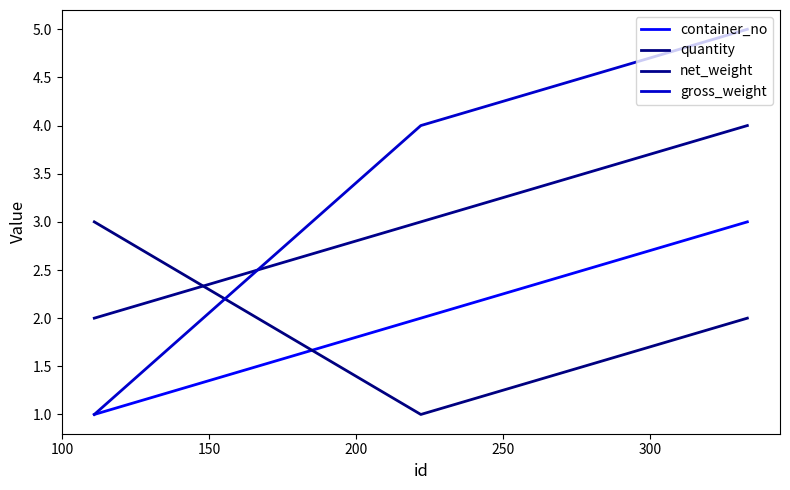

Reading left to right, extract all data points from this chart.

container_no: 1	2	3
quantity: 3	1	2
net_weight: 2	3	4
gross_weight: 1	4	5